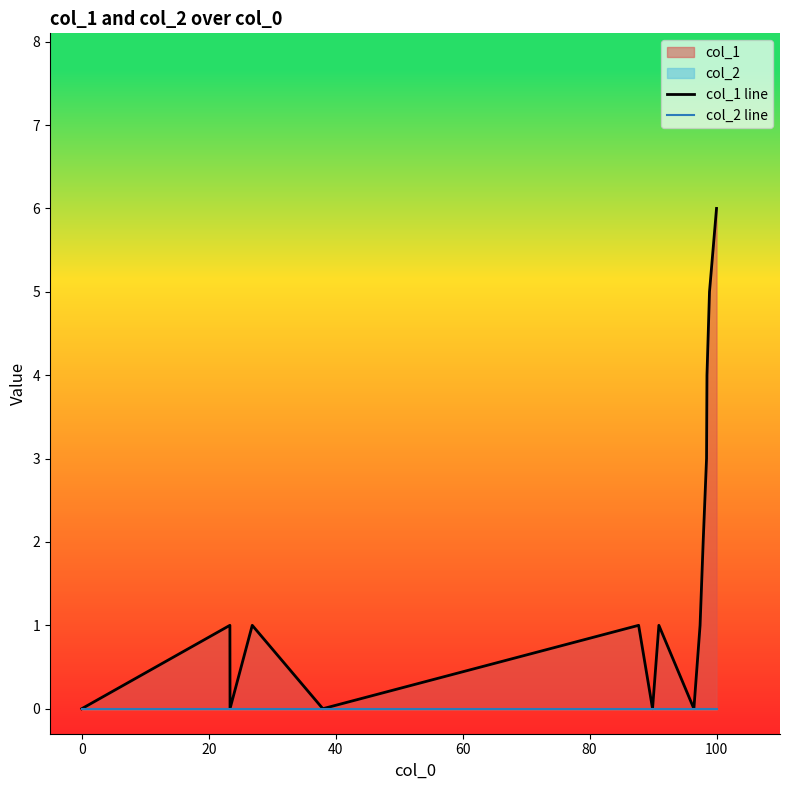

Which series has the largest range (max minus min)?

col_1 line